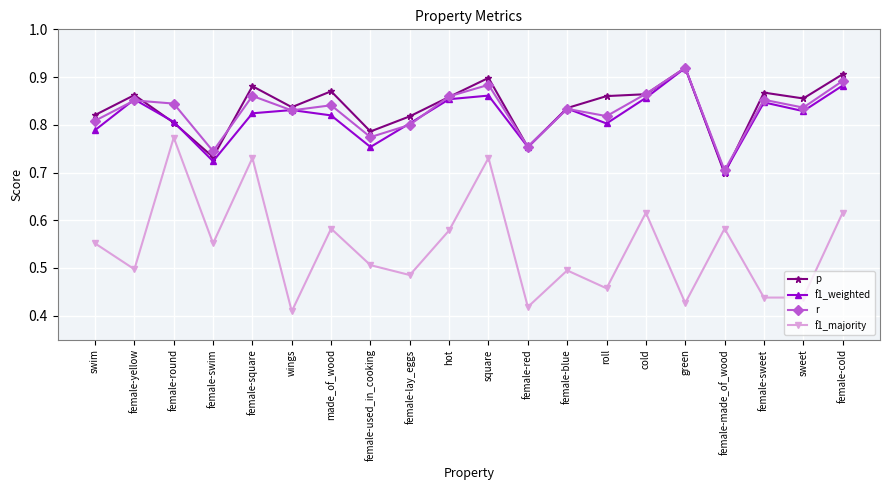

What is the sum of the f1_weighted values at sweet and hot?

1.7